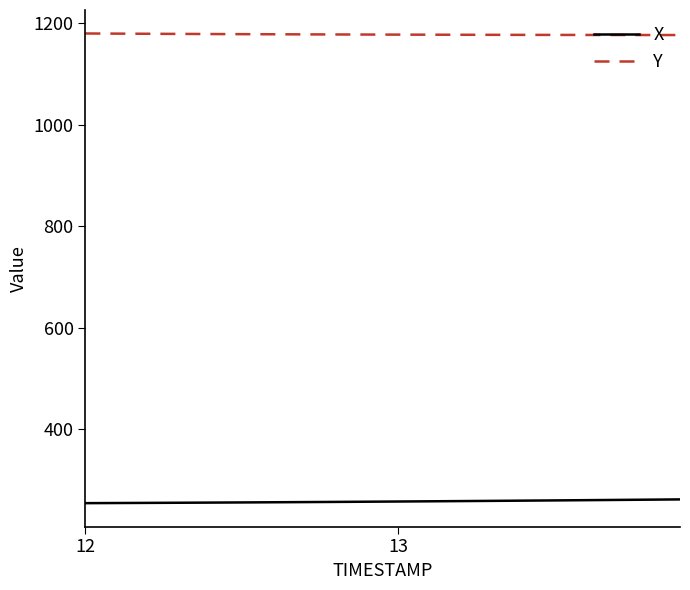

True or false: Y and X intersect in this chart.

False